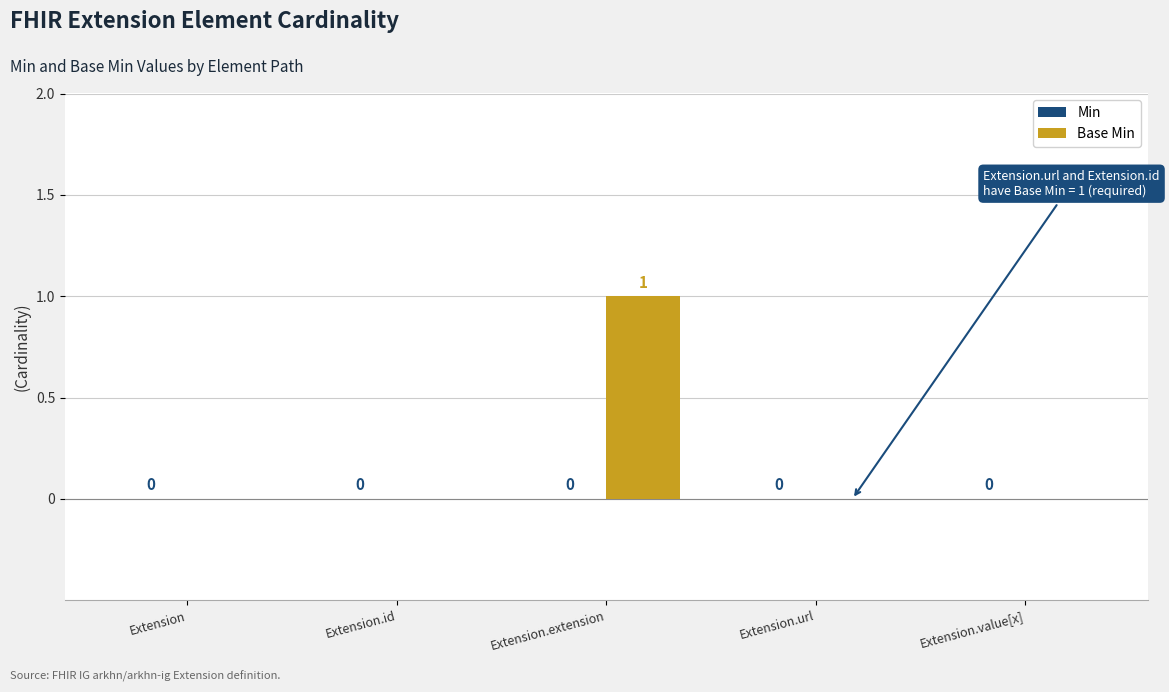

True or false: the data shows 0 at Extension.id.

True